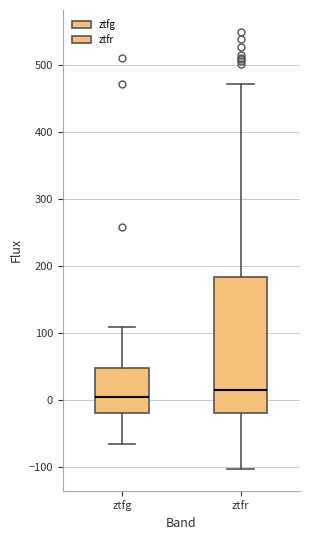

Comparing the boxes themselves (not the whiskers), which one is the tallest?

ztfr